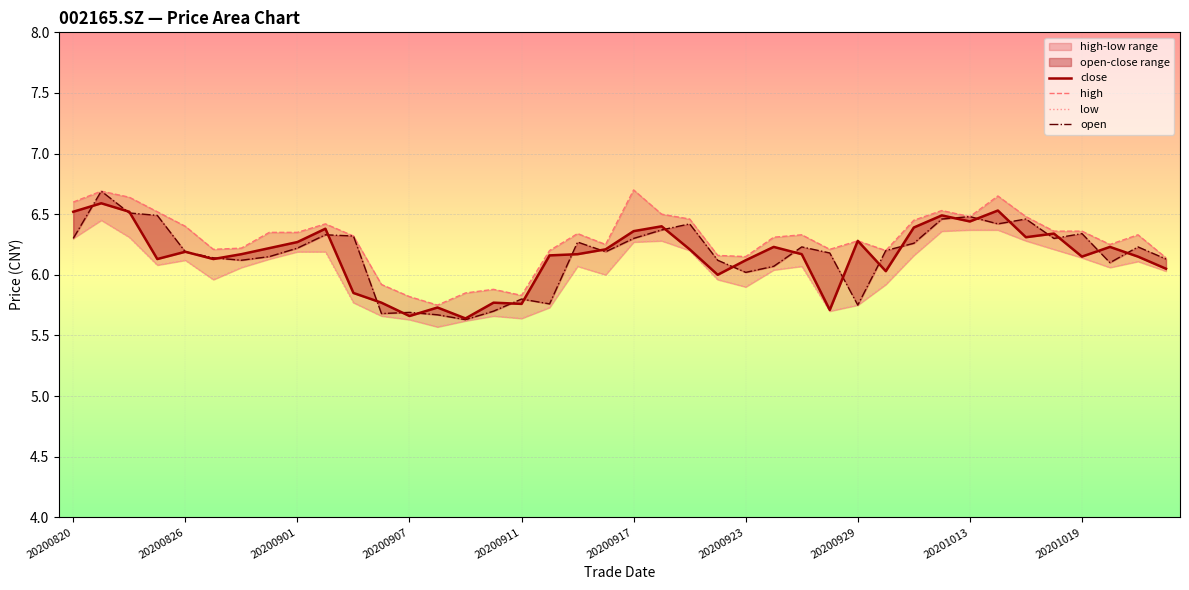

How many lines are shown in the chart?

4